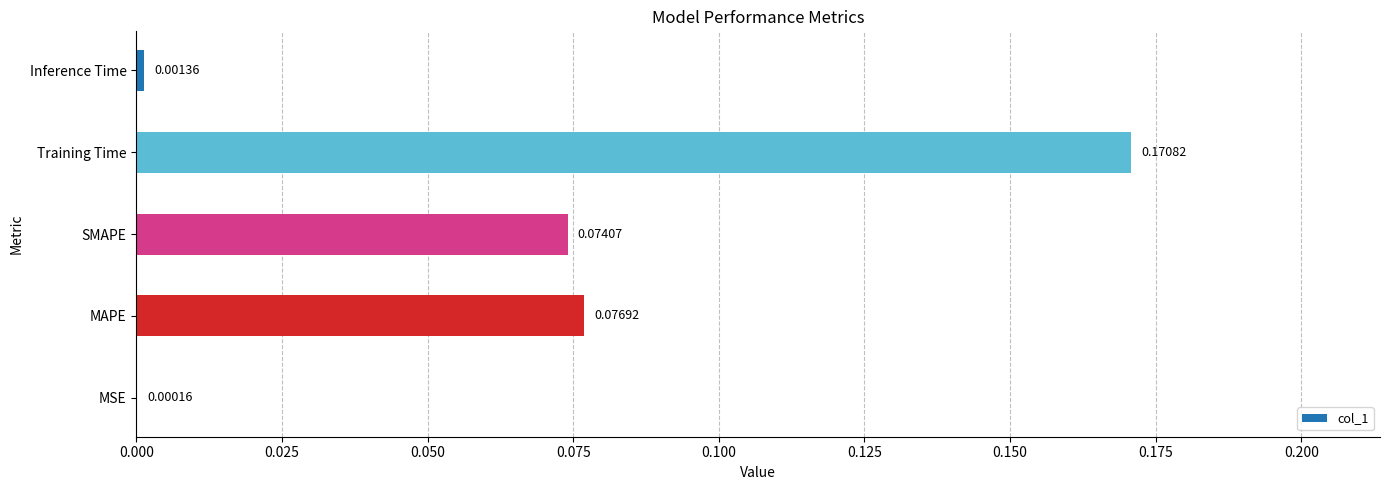

Where is the data nearest to the value 0?

MSE